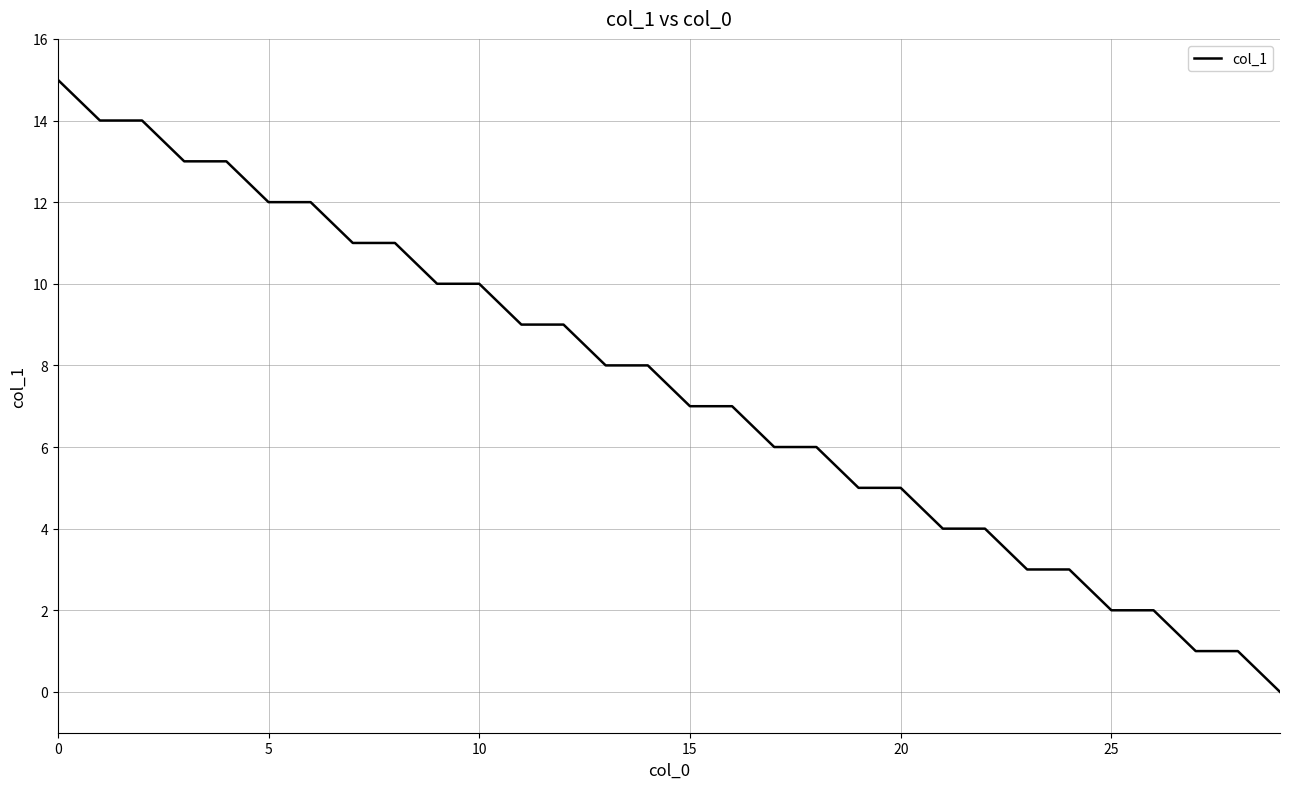

What is the difference between the maximum and minimum values?

15